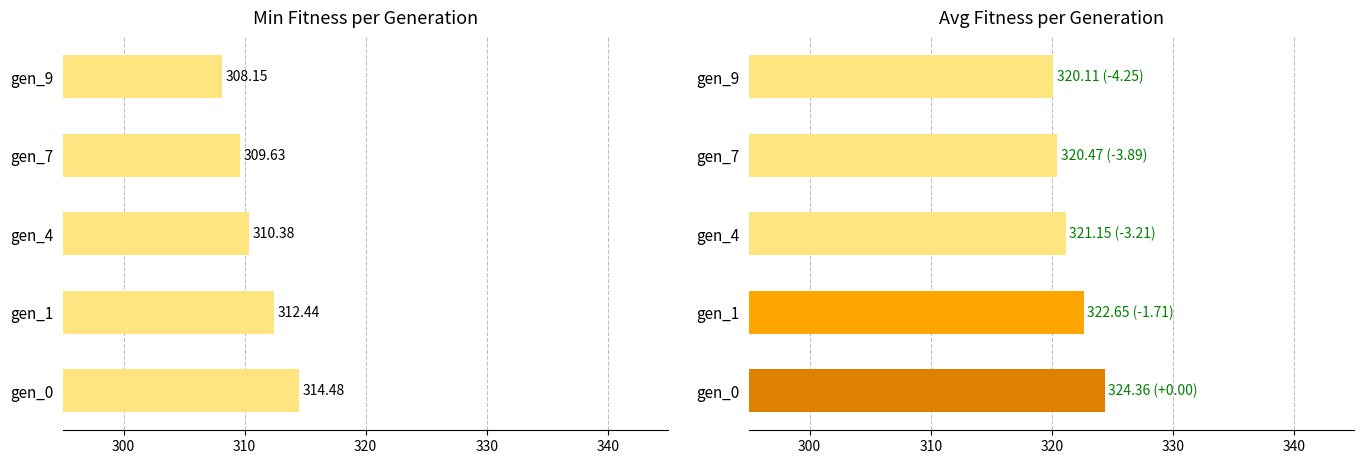

Reading left to right, transcribe all the data shown in this chart.

min: 314.5	312.4	310.4	309.6	308.1
avg: 324.4	322.6	321.2	320.5	320.1